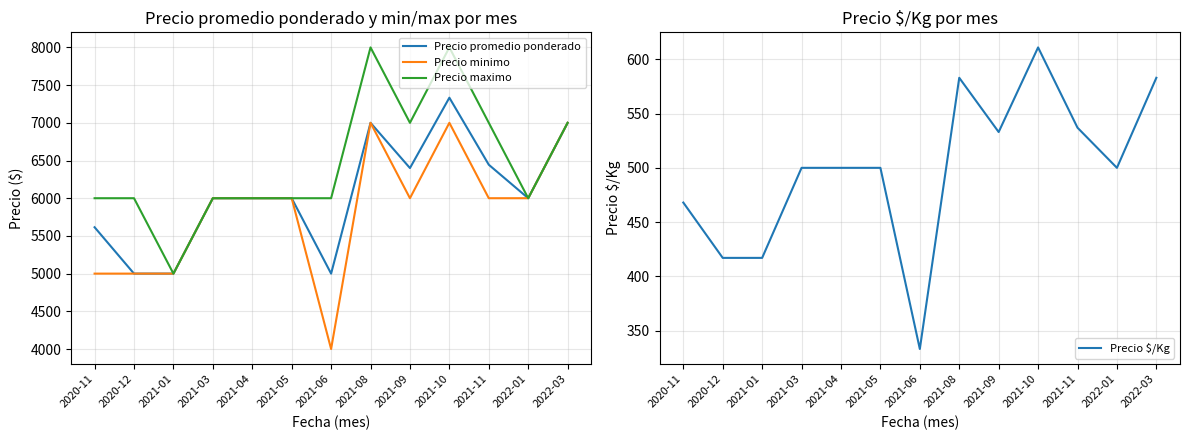

What is the label of the 13th point from the left?

2022-03